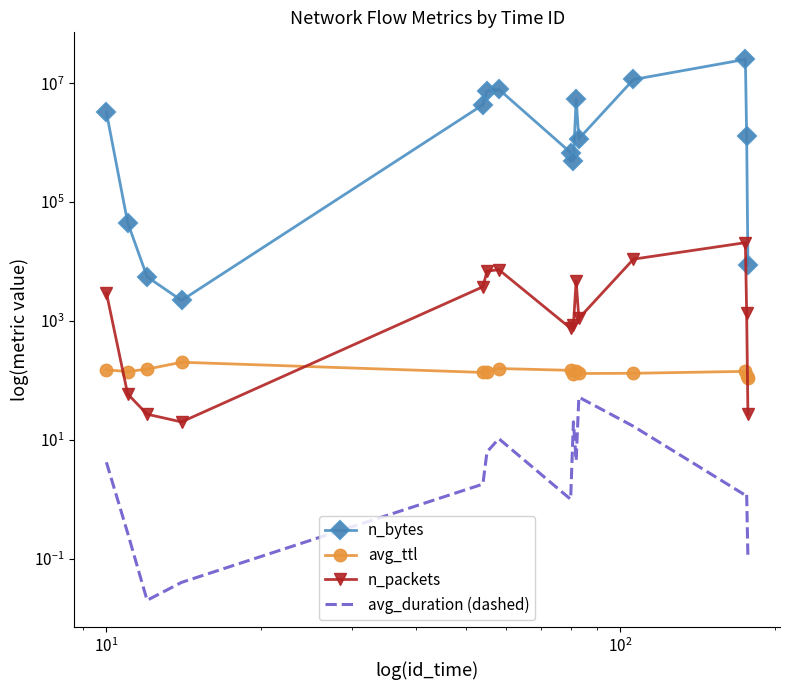

Which series ends up on top after the final intersection of n_packets and avg_ttl?

avg_ttl